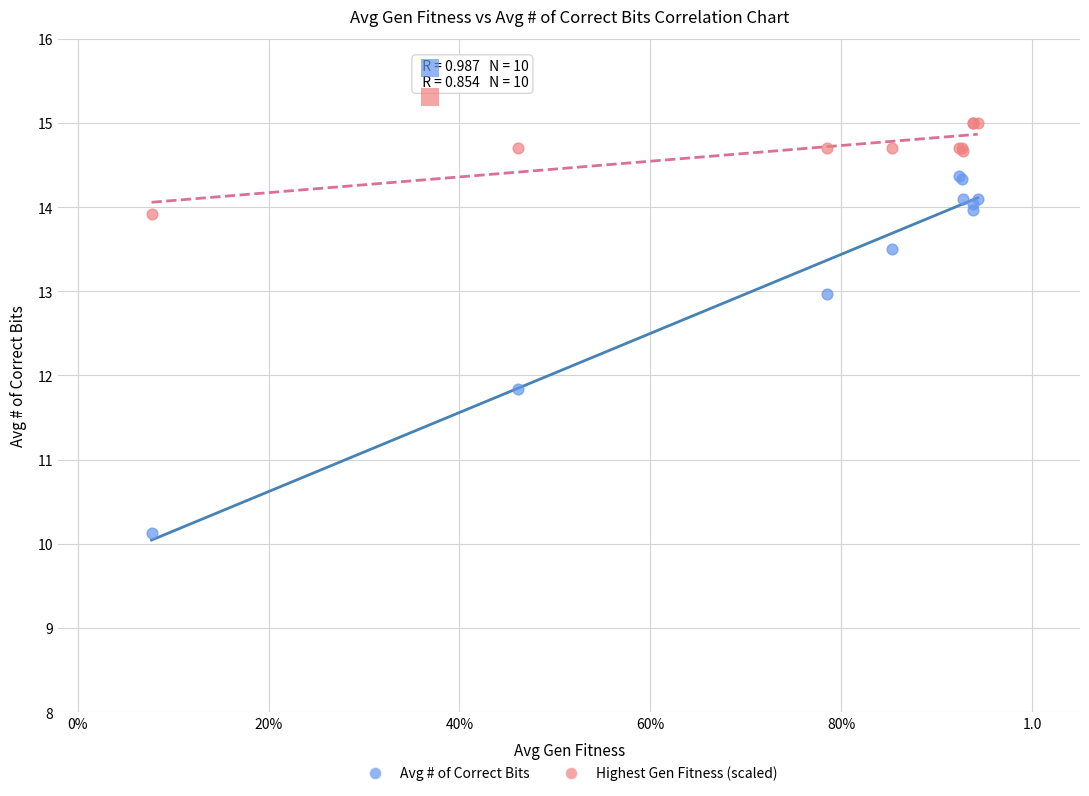

What are all the series names shown in the legend?

Avg # of Correct Bits, Highest Gen Fitness (scaled)